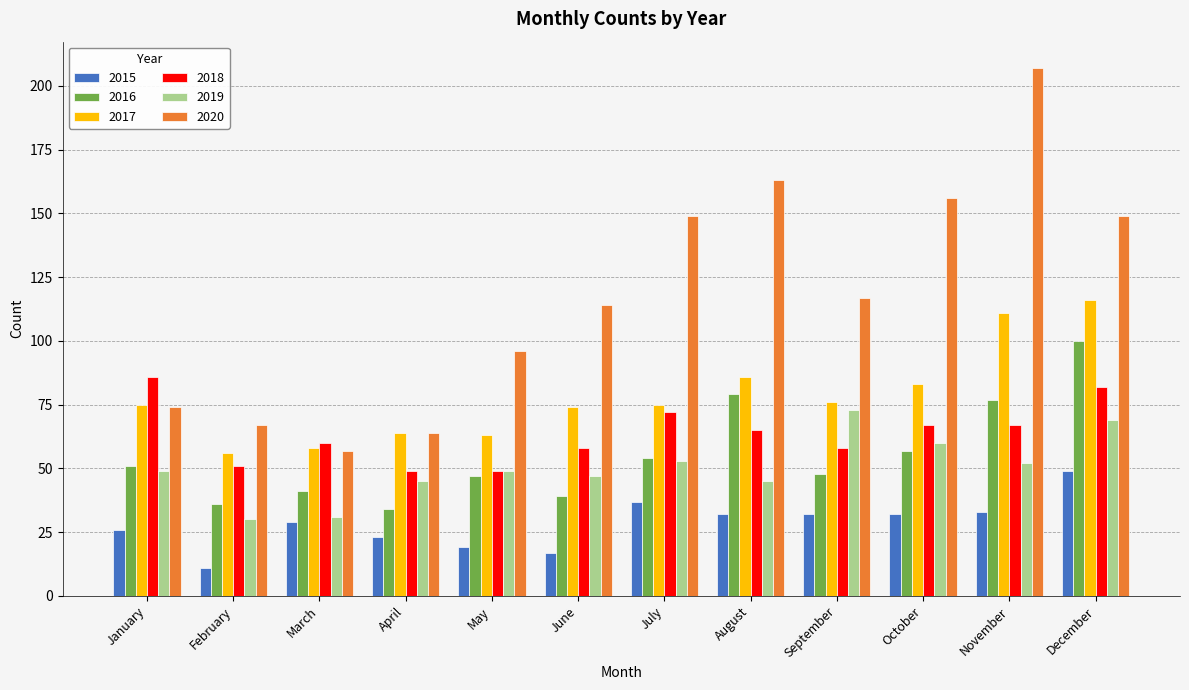

What is the difference between the maximum and minimum values in the 2016 series?

66